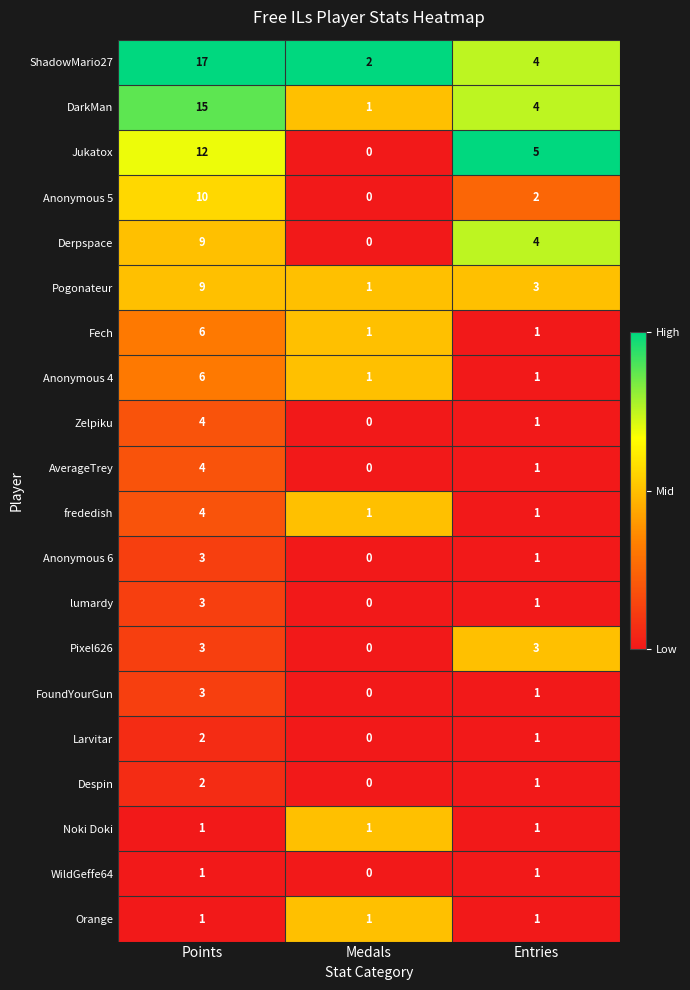

Which series has the widest spread of values?

ShadowMario27